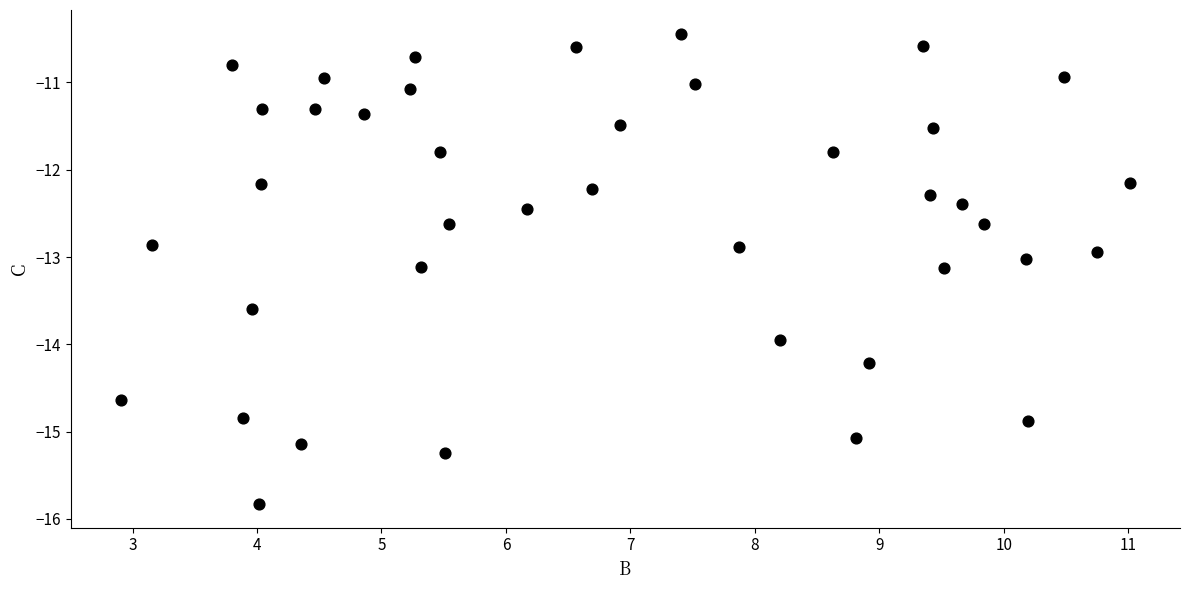

What is the range of X values (max minus min)?

8.1